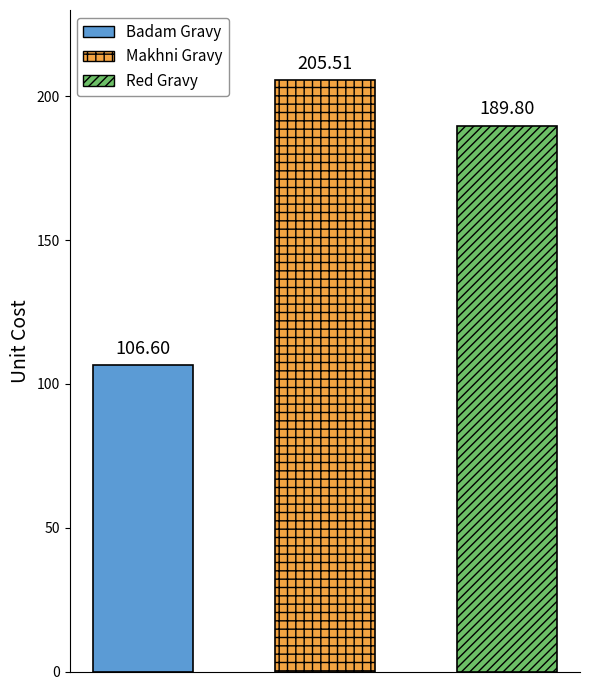

Reading right to left, list all the values displayed in this chart.

189.8	205.5	106.6